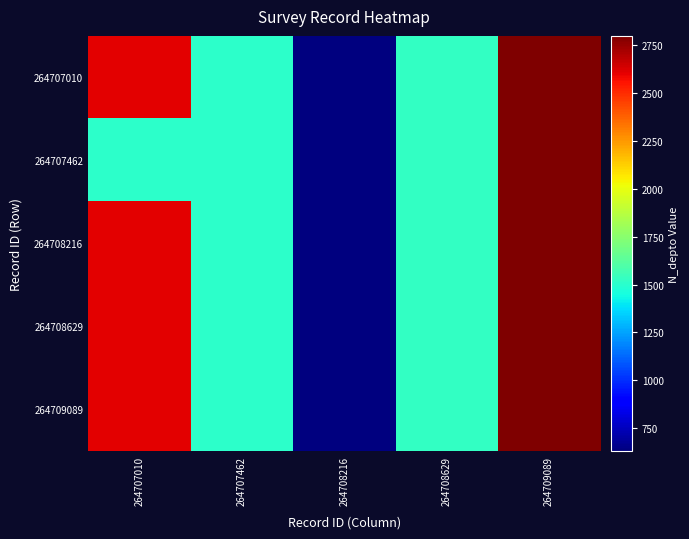

Which has a higher value, 264707462 or 264708216?

264707462